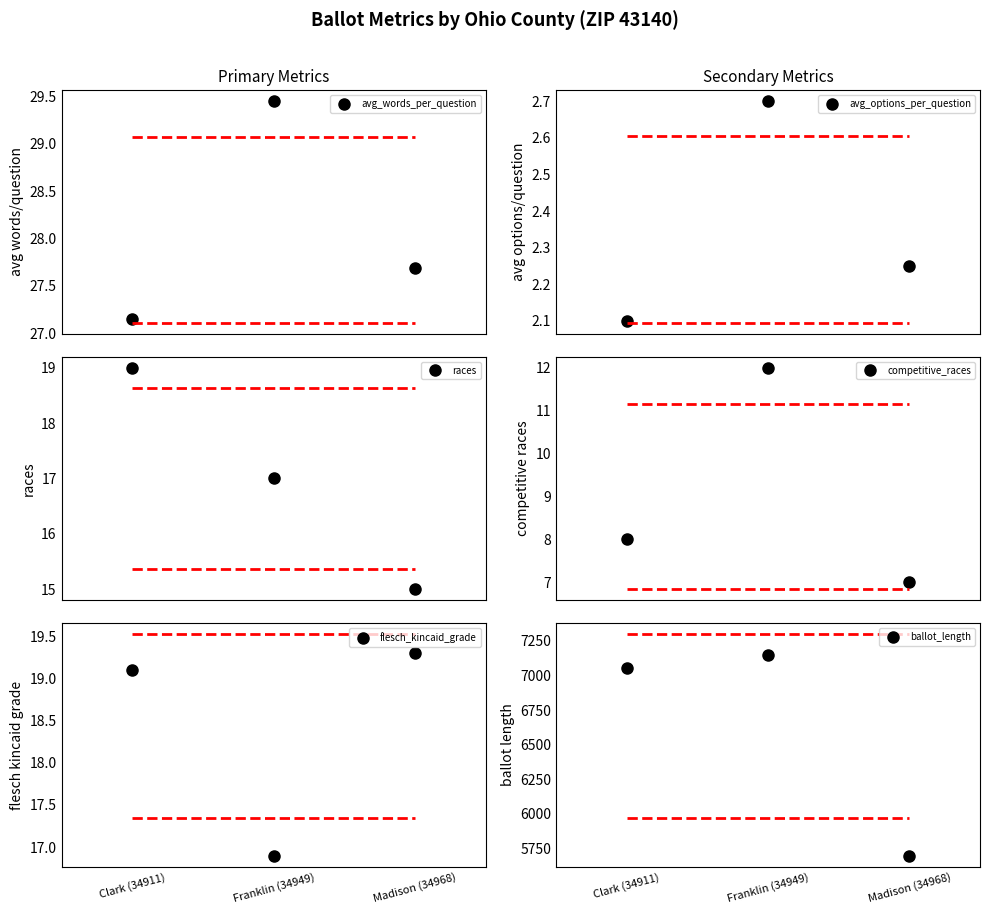

Is it true that competitive_races equals 12.6 at Madison (34968)?

False